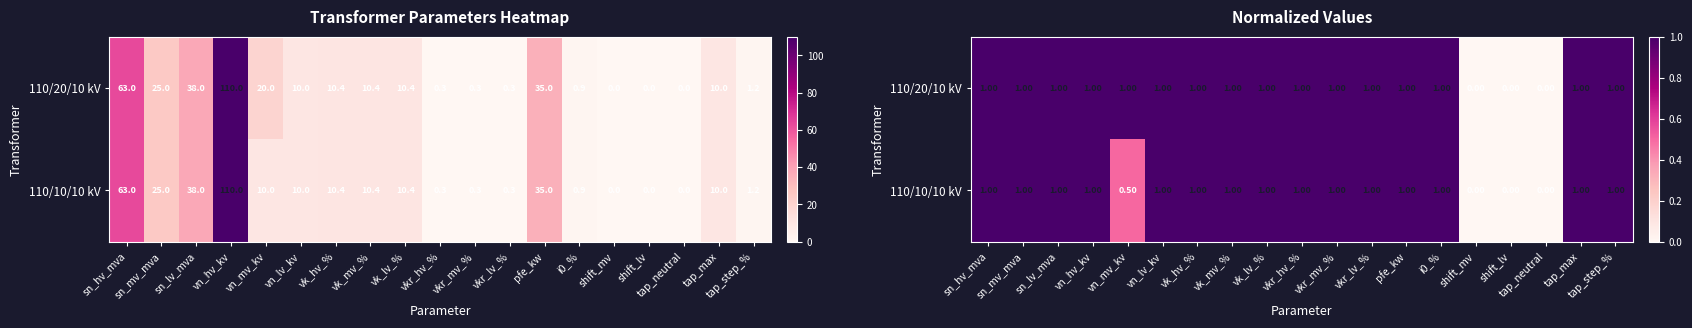

Is it true that 110/20/10 kV equals 1.7 at vkr_lv_%?

False